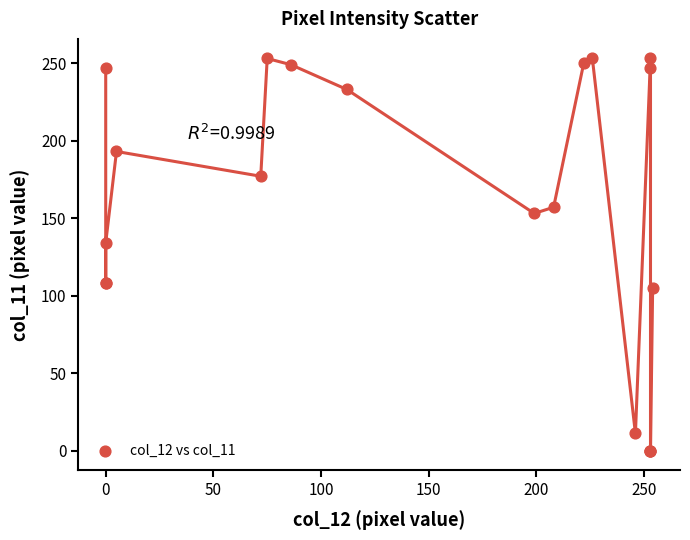

What Y value in the scatter plot is closest to 126?

134